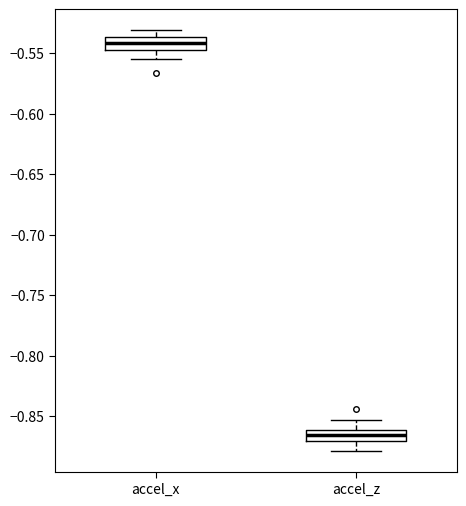

Reading left to right, transcribe this box plot: for each box, give where its median line is, the range the box spans, and where its two whiskers end, as read against the y-axis. The values are not printed on the chart, so give them approximately, as read against the axis.

accel_x: median -0.540, box -0.545 to -0.535, whiskers -0.555 to -0.530
accel_z: median -0.865, box -0.870 to -0.860, whiskers -0.880 to -0.855